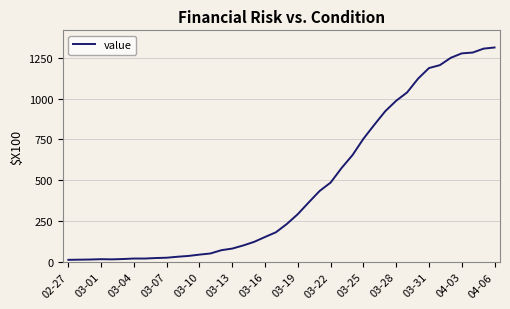

What is the difference between the maximum and minimum values?

1300